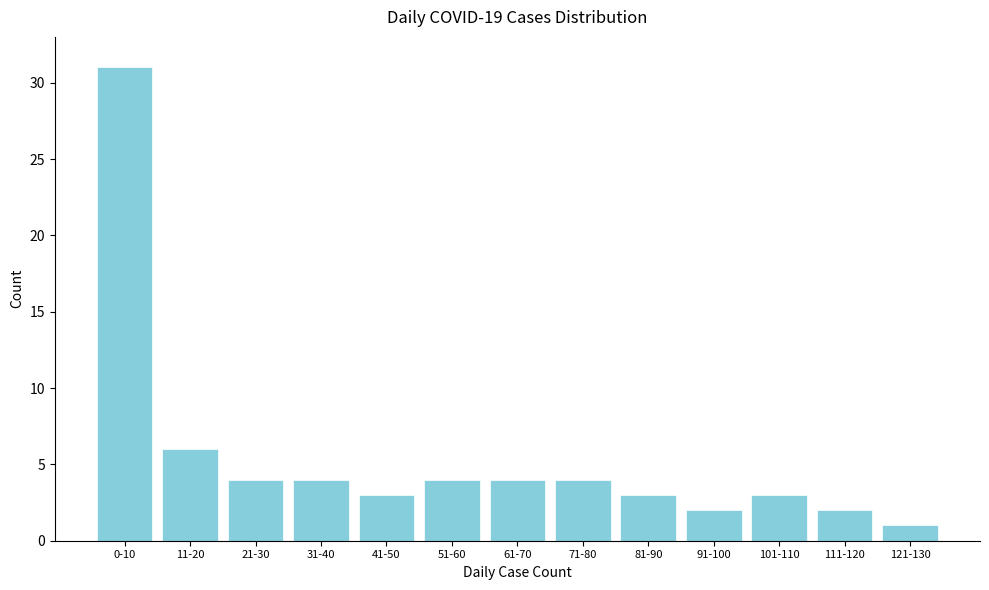

Reading left to right, extract all data points from this chart.

0-10=31	11-20=6	21-30=4	31-40=4	41-50=3	51-60=4	61-70=4	71-80=4	81-90=3	91-100=2	101-110=3	111-120=2	121-130=1